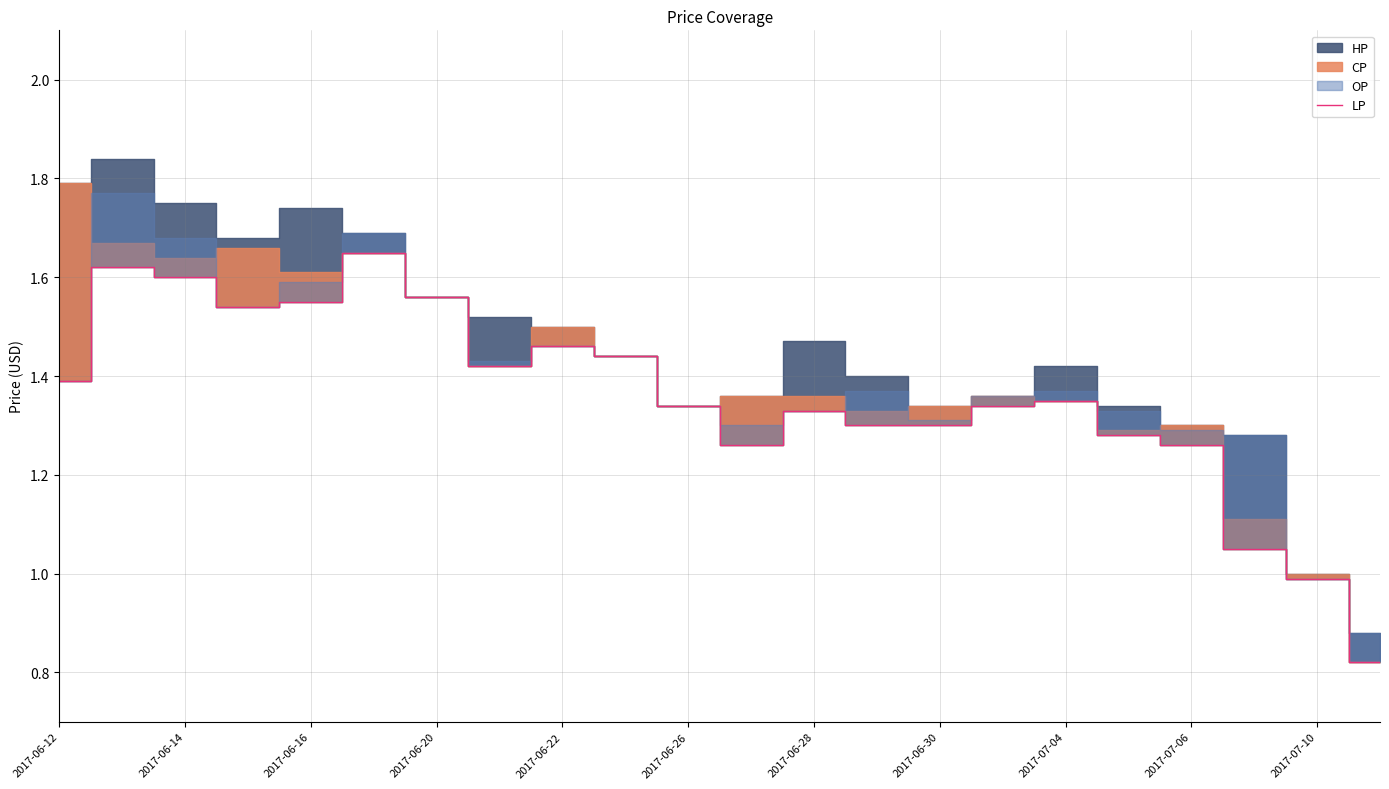

Is it true that LP equals 1.0 at 2017-07-10?

True